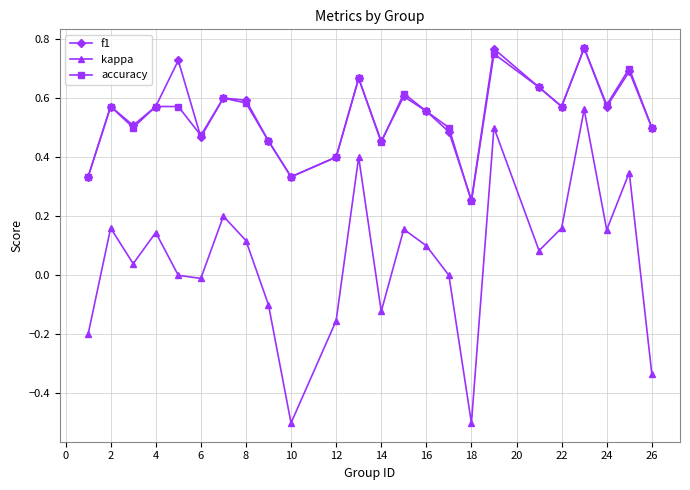

What is the smallest value displayed?

-0.5